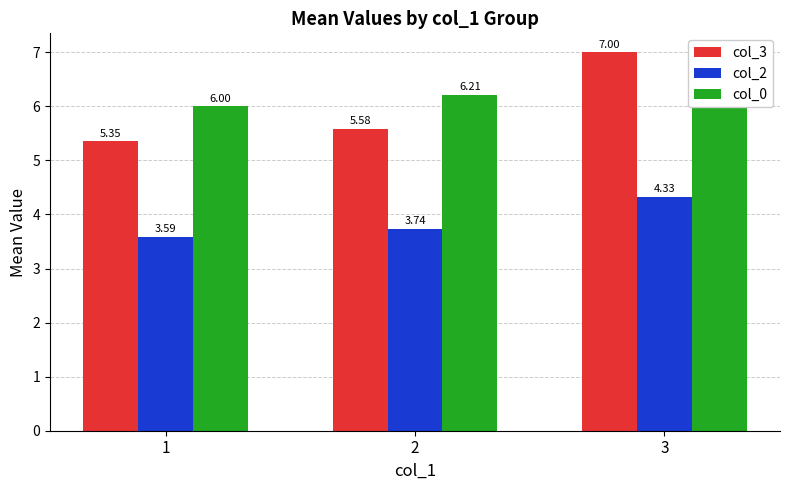

What is the difference between the col_0 values at 3 and 1?

1.0